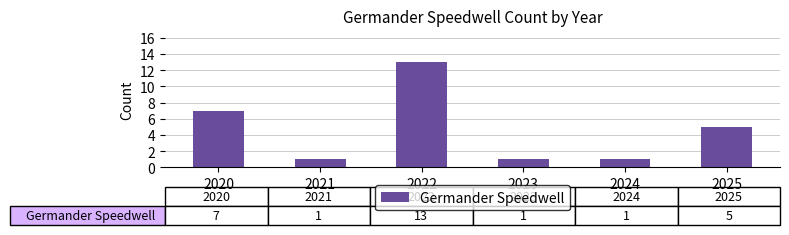

At which label is the value closest to 7?

2020